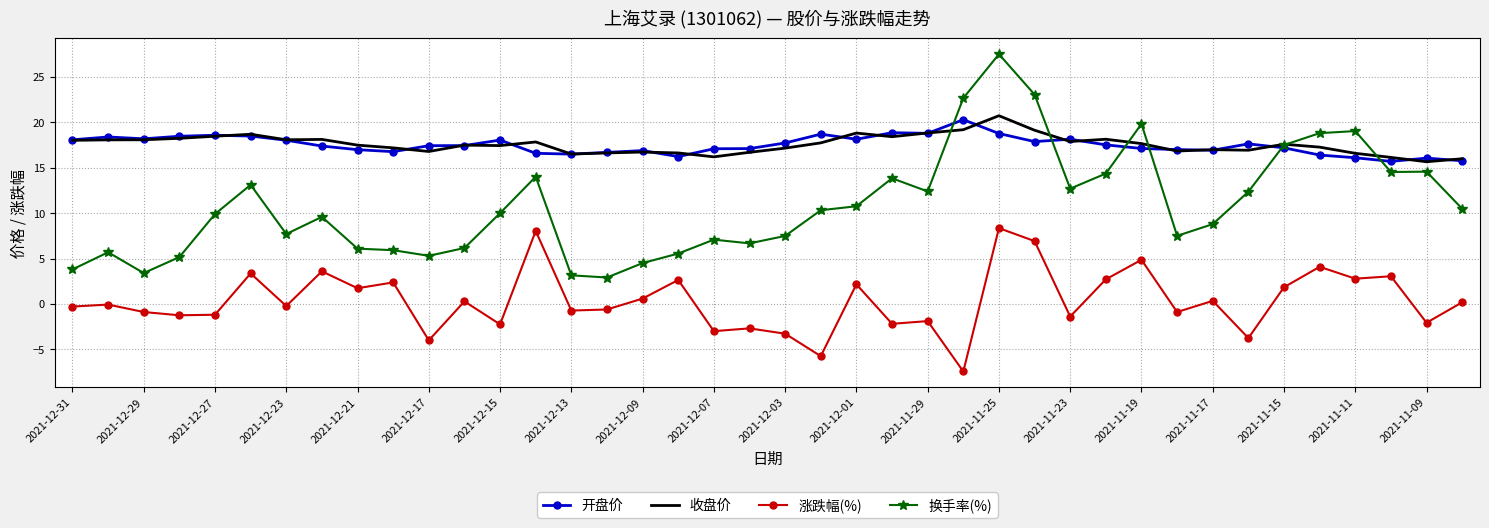

Which series has the largest range (max minus min)?

换手率(%)